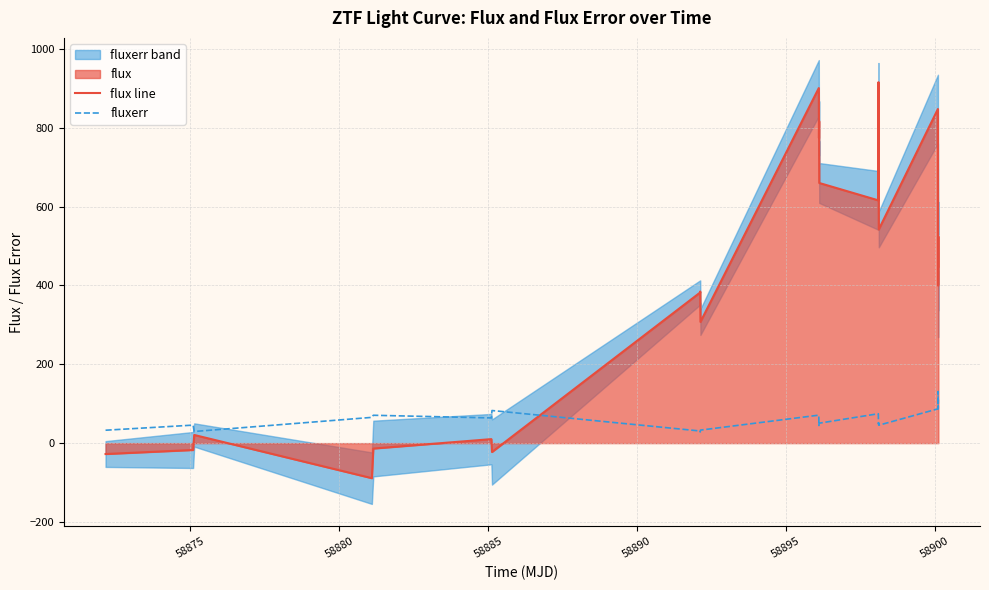

True or false: fluxerr has more than 0 interior local peaks.

True